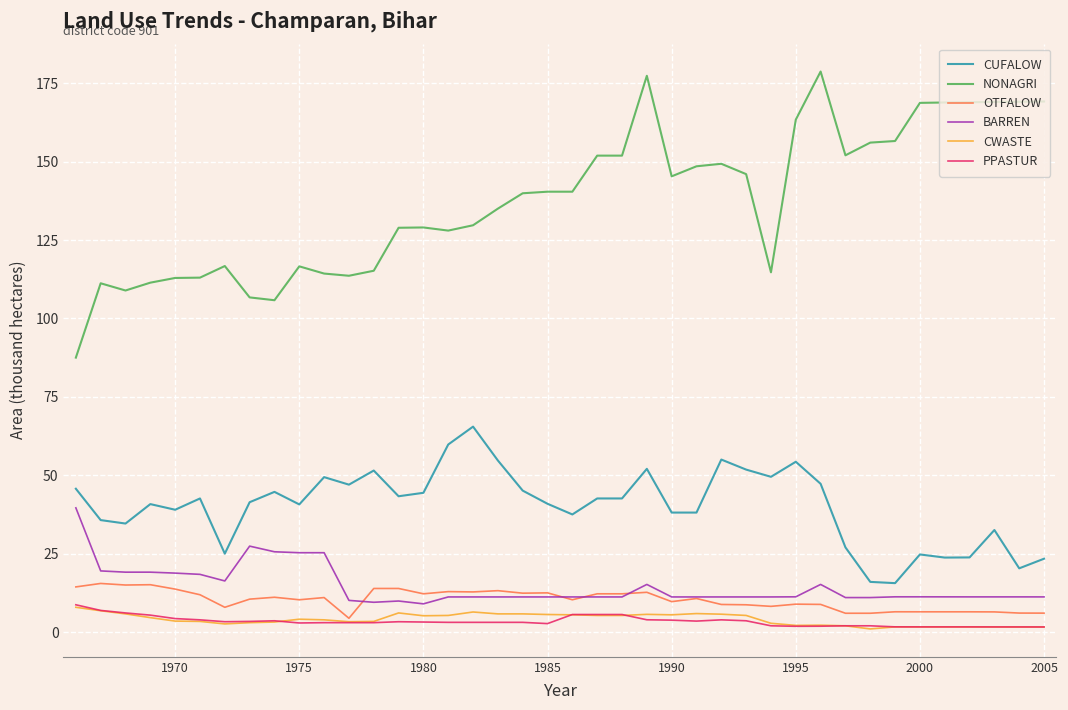

What is the highest value of the OTFALOW series?

15.5